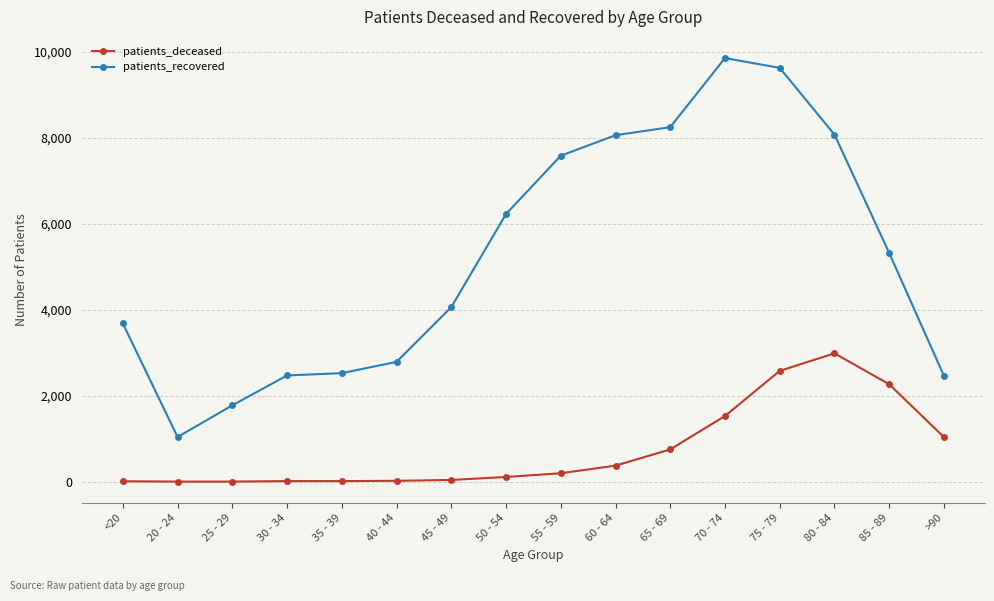

At 70 - 74, list the series in order from largest to smallest.

patients_recovered, patients_deceased